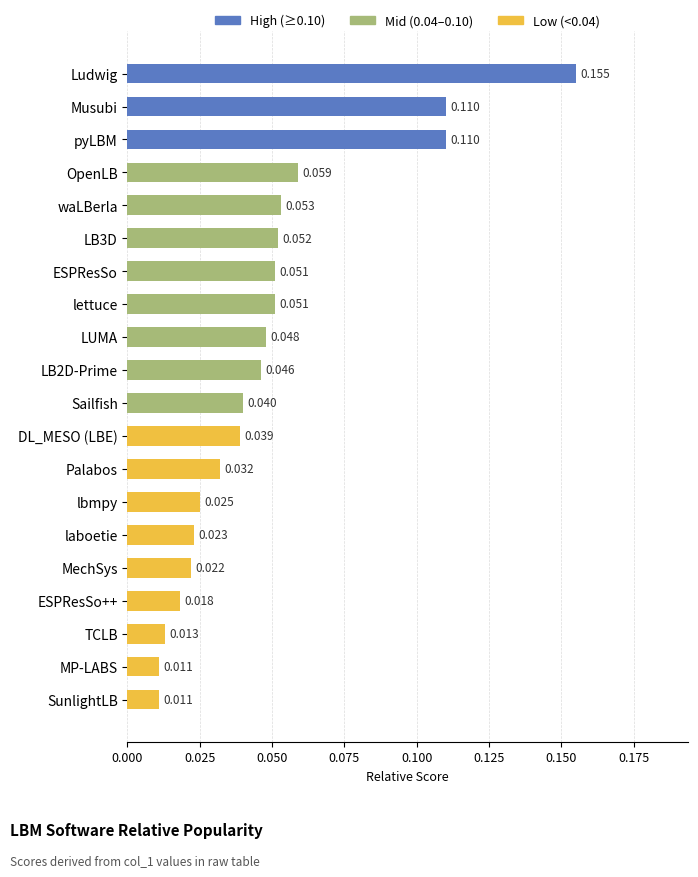

Which label corresponds to the largest value in the chart?

Ludwig